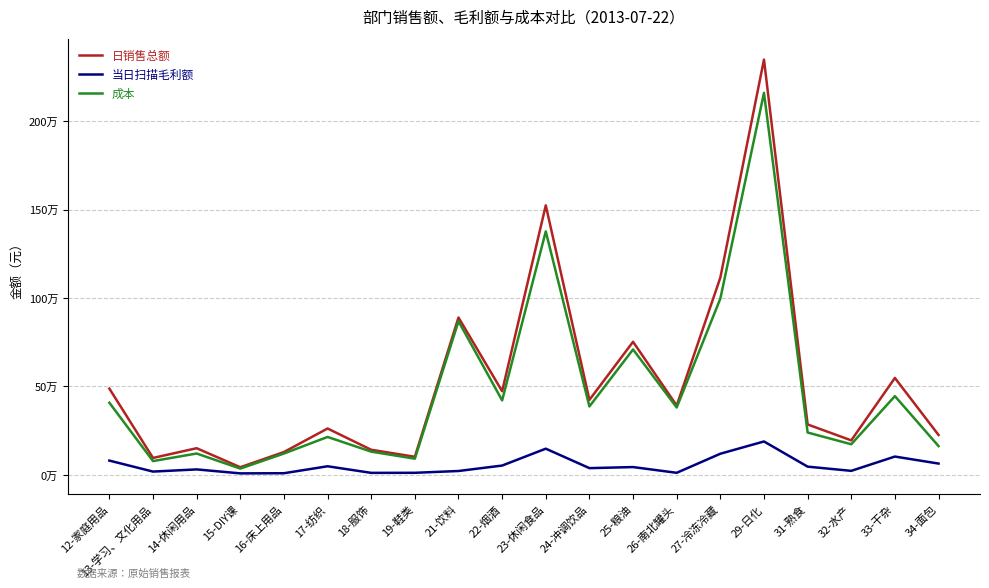

What is the value of the 成本 point at the 12th from the left?

386068.9